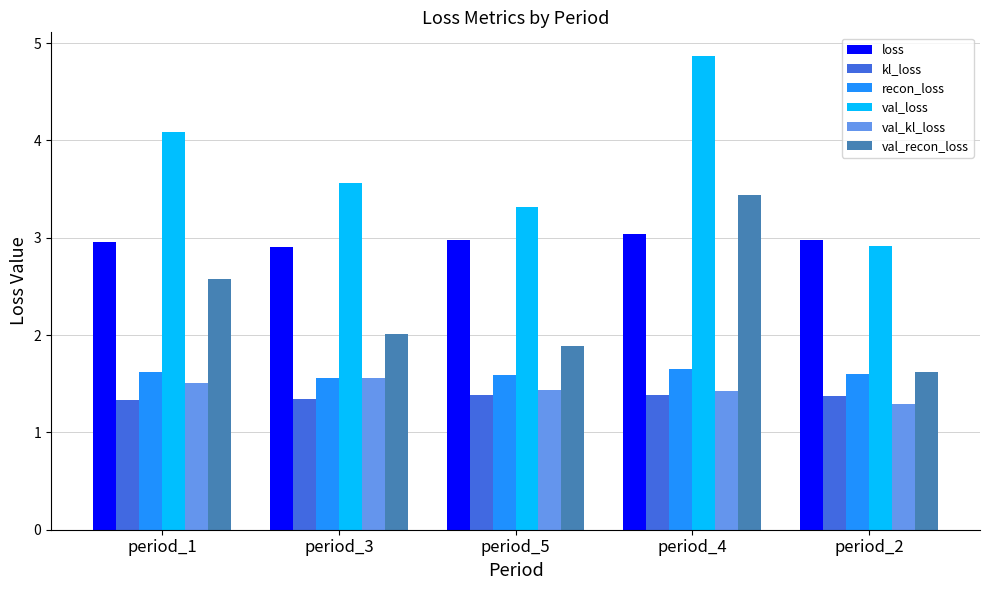

What is the total value across all series at period_2?

11.8